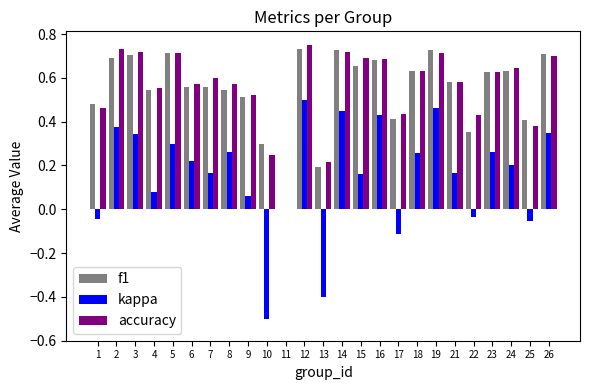

Count the f1 values in the range 0 to 1.

25